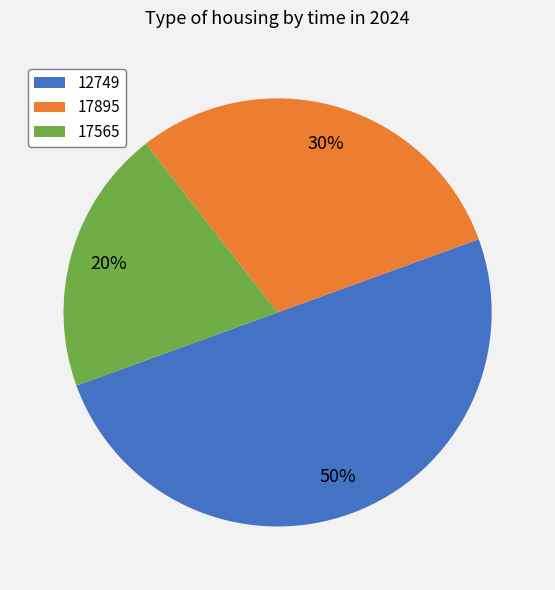

Rank the categories by value from lowest to highest.

17565, 17895, 12749